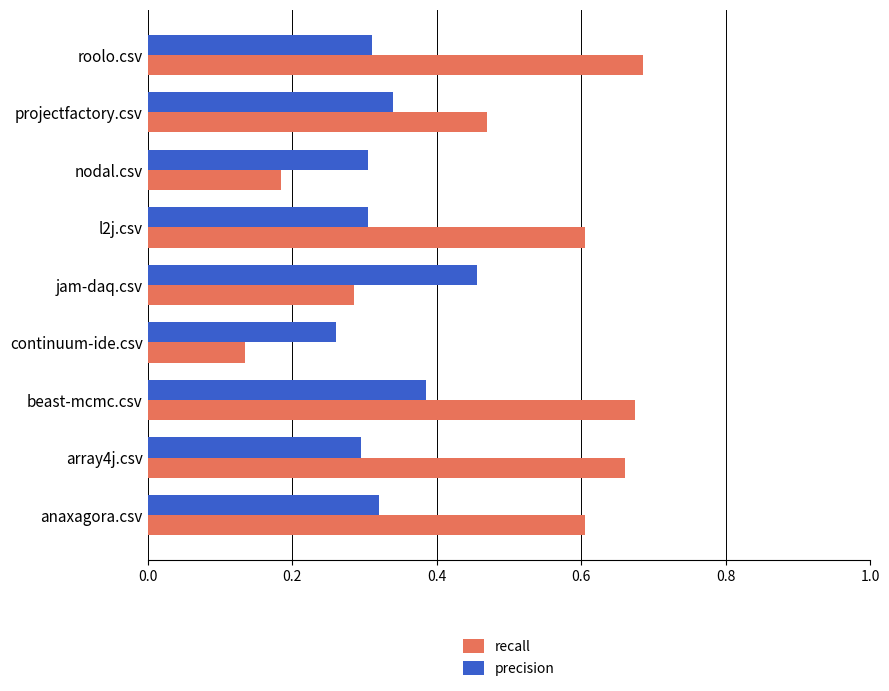

List the series in order of their peak value, lowest first.

precision, recall